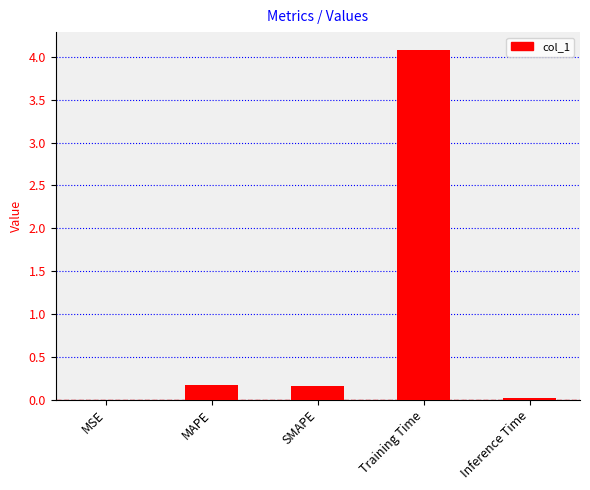

What is the sum of all values?

4.4